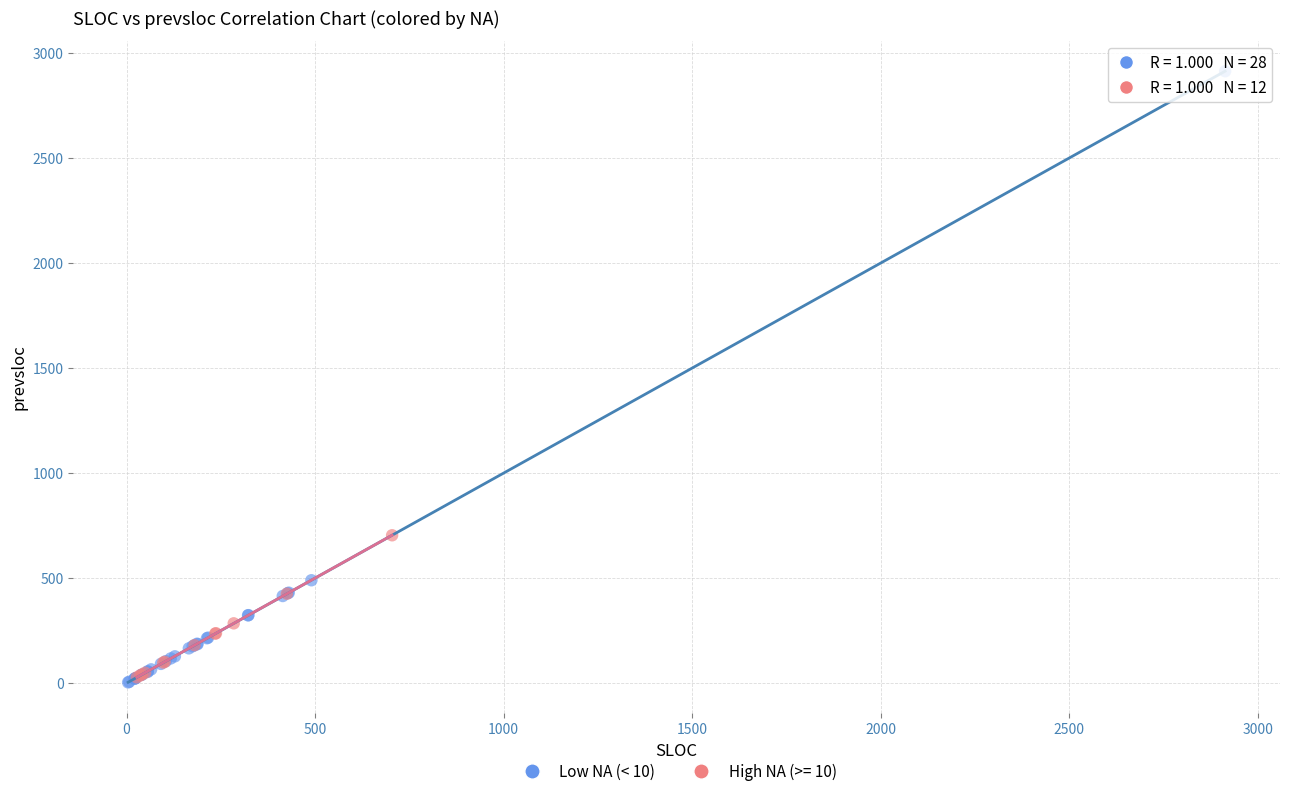

Which series has the largest Y range (max minus min)?

Low NA (< 10)